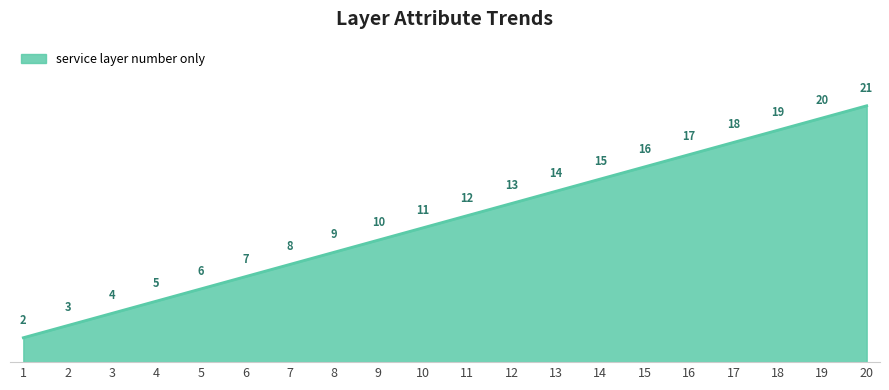

Does the chart have visible grid lines?

No